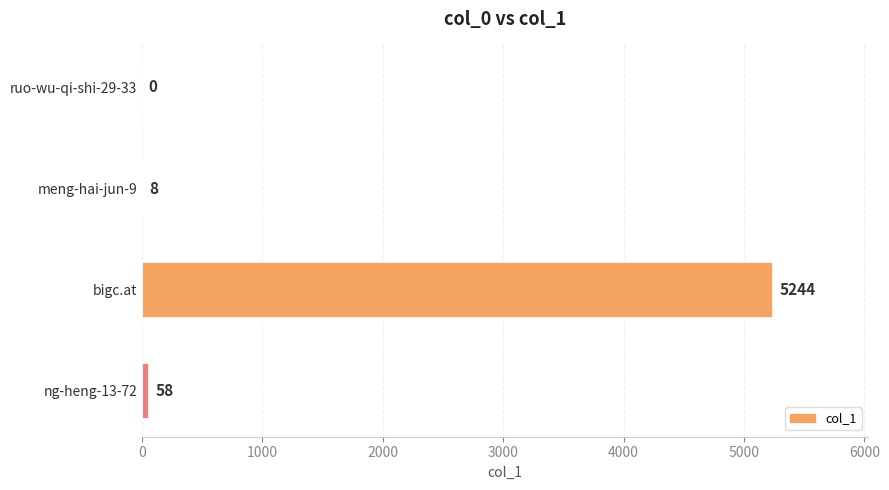

How many positive values are there?

3